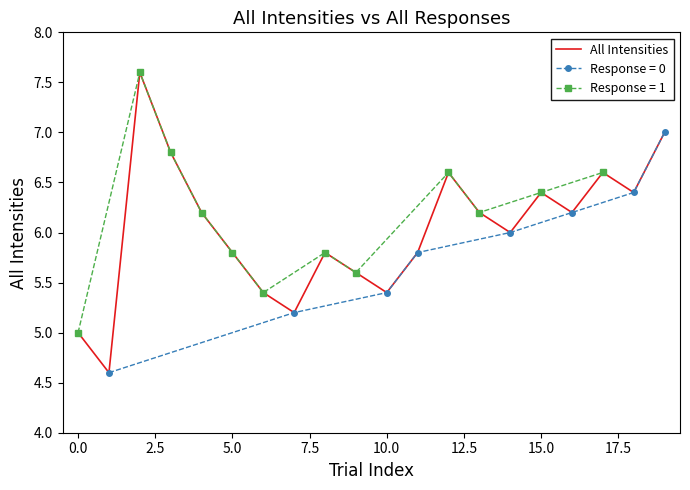

The All Intensities series shows 5.8 at 5.0. True or false?

True